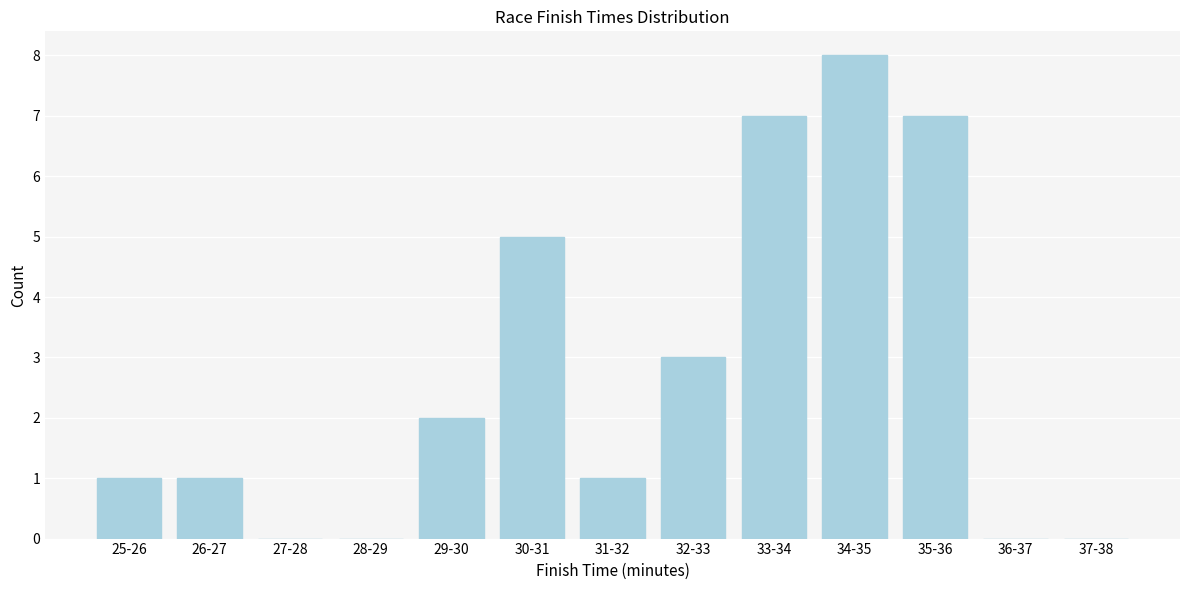

Reading left to right, what are all the values shown in this chart?

25-26=1	26-27=1	27-28=0	28-29=0	29-30=2	30-31=5	31-32=1	32-33=3	33-34=7	34-35=8	35-36=7	36-37=0	37-38=0